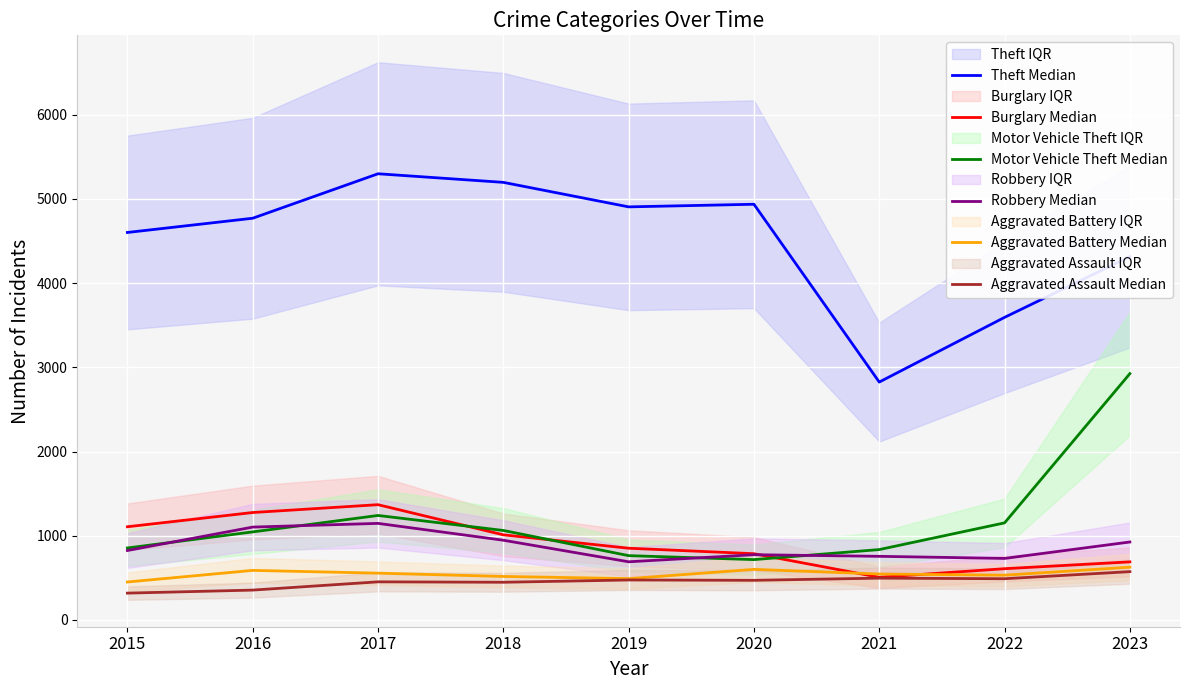

True or false: Robbery Median and Aggravated Battery Median cross at least once.

False